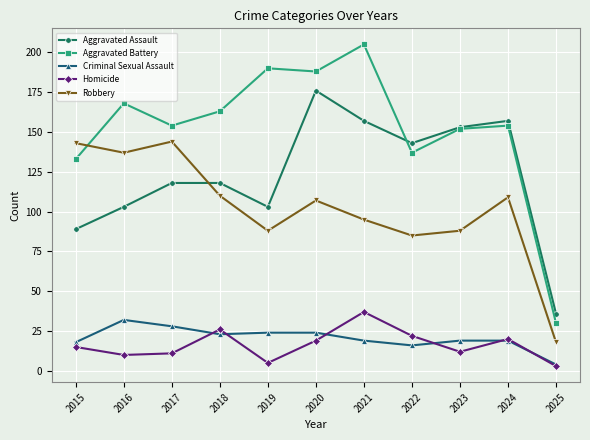

Reading right to left, transcribe all the data shown in this chart.

Aggravated Assault: 2025=36	2024=157	2023=153	2022=143	2021=157	2020=176	2019=103	2018=118	2017=118	2016=103	2015=89
Aggravated Battery: 2025=30	2024=154	2023=152	2022=137	2021=205	2020=188	2019=190	2018=163	2017=154	2016=168	2015=133
Criminal Sexual Assault: 2025=4	2024=19	2023=19	2022=16	2021=19	2020=24	2019=24	2018=23	2017=28	2016=32	2015=18
Homicide: 2025=3	2024=20	2023=12	2022=22	2021=37	2020=19	2019=5	2018=26	2017=11	2016=10	2015=15
Robbery: 2025=18	2024=109	2023=88	2022=85	2021=95	2020=107	2019=88	2018=110	2017=144	2016=137	2015=143